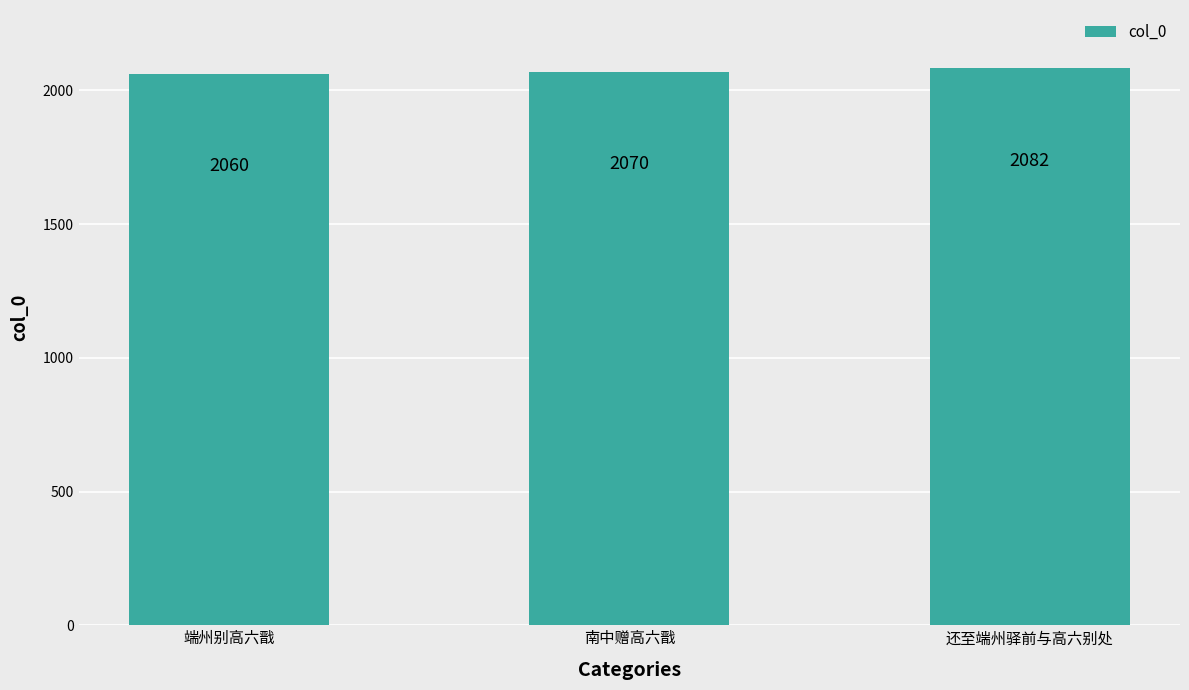

List the labels in order of value, smallest first.

端州别高六戬, 南中赠高六戬, 还至端州驿前与高六别处